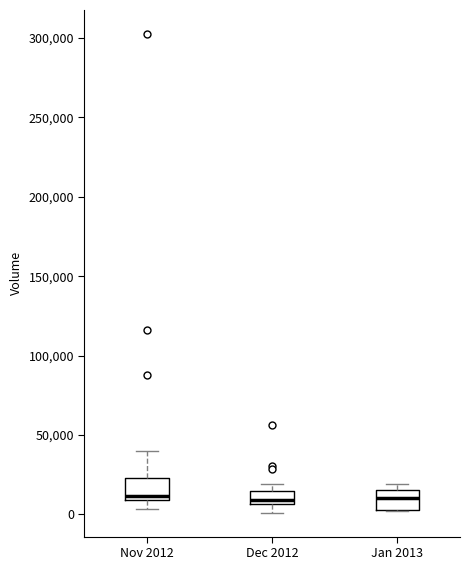

Reading left to right, read every box against the y-axis: the position of its median line, the range the box covers, and the ends of its whiskers. The values are not printed on the chart, so give them approximately, as read against the axis.

Nov 2012: median 10000 (just above the box's lower edge), box 10000 to 25000, whiskers 5000 to 40000
Dec 2012: median 10000, box 5000 to 15000, whiskers 0 to 20000
Jan 2013: median 10000, box 5000 to 15000, whiskers 0 to 20000